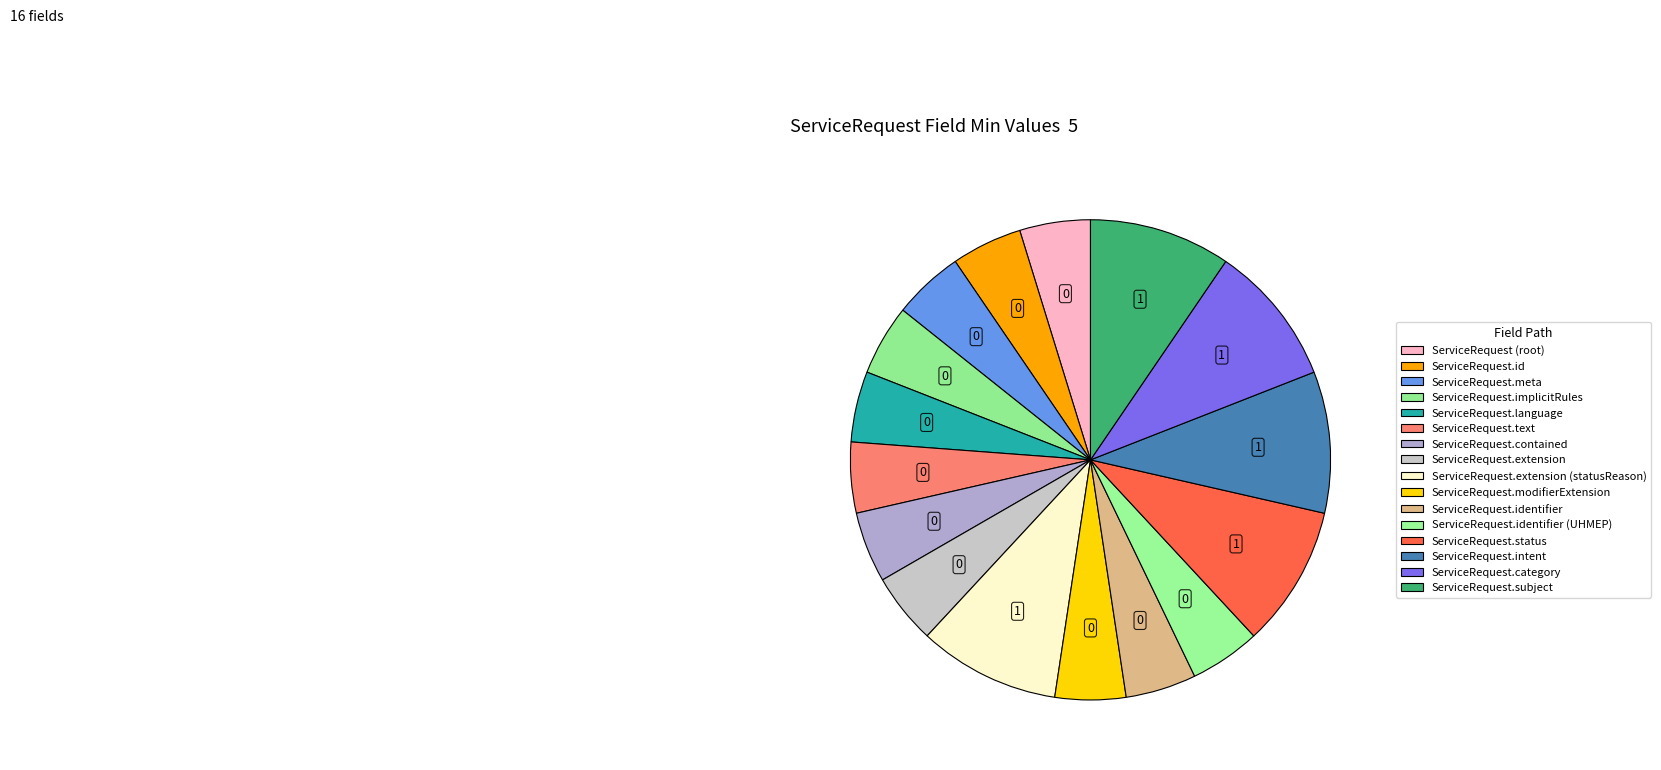

How many segments does this pie chart have?

16